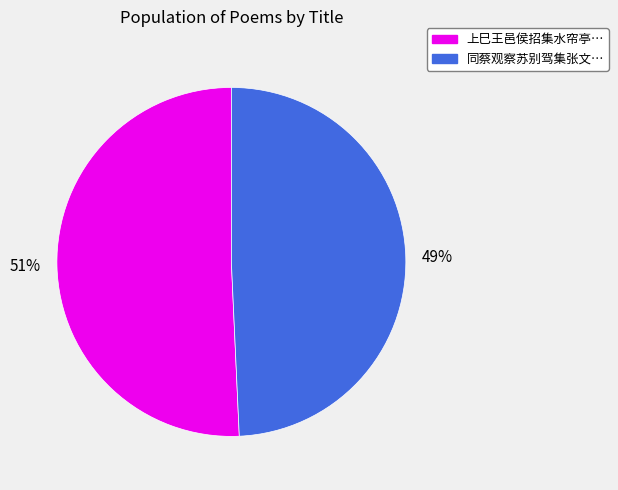

To the nearest percent, what is the average slice percentage?

50%